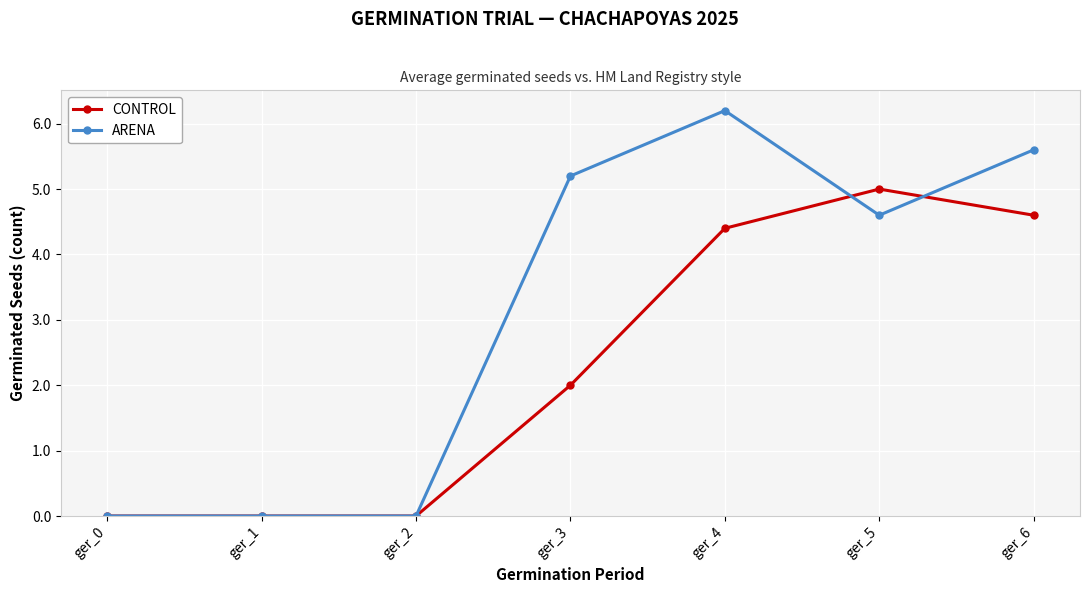

How many data points in ARENA are above 4?

4